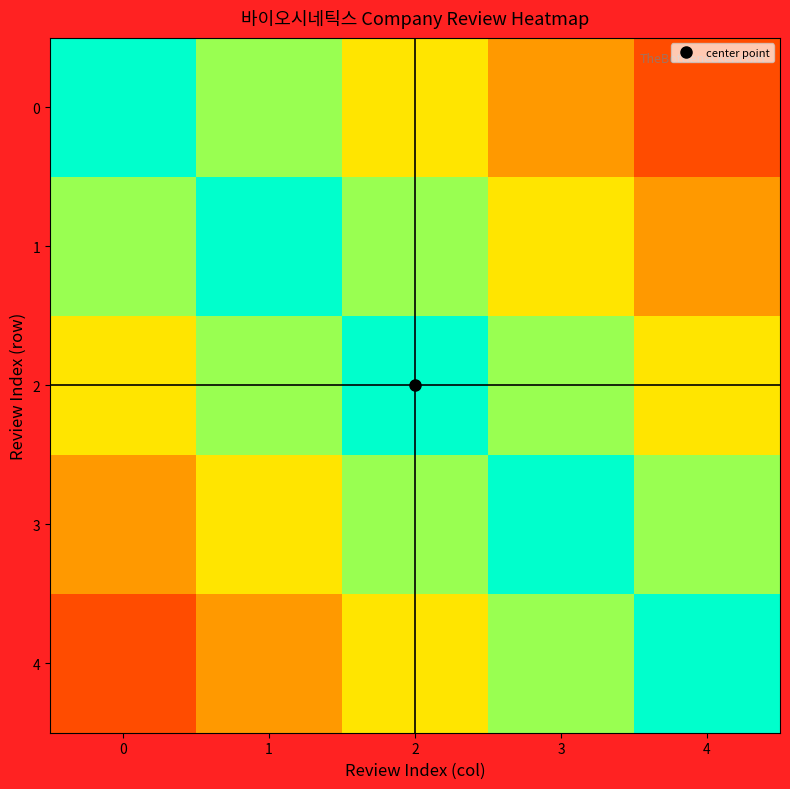

Reading left to right, list all the values displayed in this chart.

0: 0=1.0	1=0.8	2=0.6	3=0.4	4=0.2
1: 0=0.8	1=1.0	2=0.8	3=0.6	4=0.4
2: 0=0.6	1=0.8	2=1.0	3=0.8	4=0.6
3: 0=0.4	1=0.6	2=0.8	3=1.0	4=0.8
4: 0=0.2	1=0.4	2=0.6	3=0.8	4=1.0